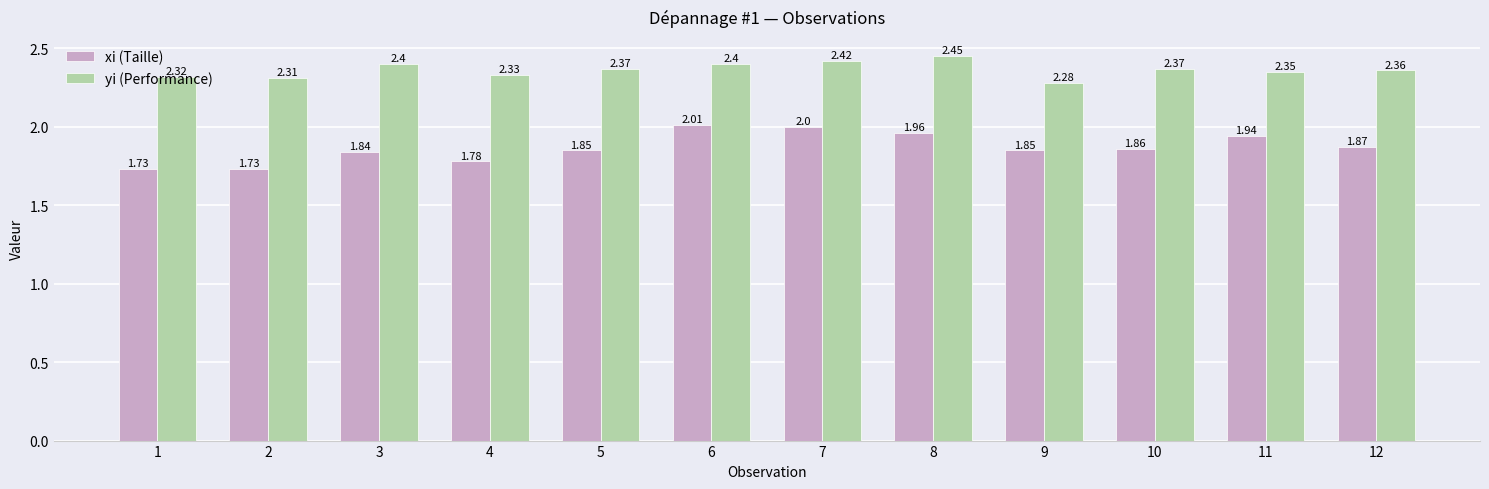

The yi (Performance) series shows 2.4 at 12. True or false?

True